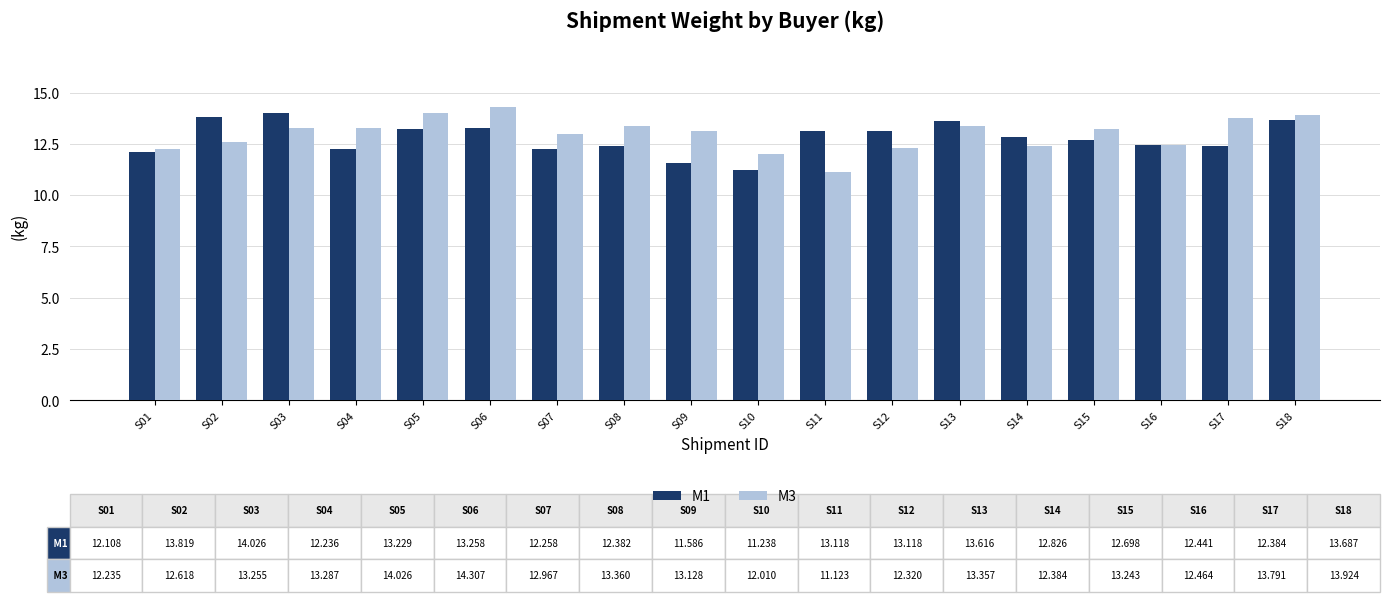

How many values in the M1 series exceed 12?

16